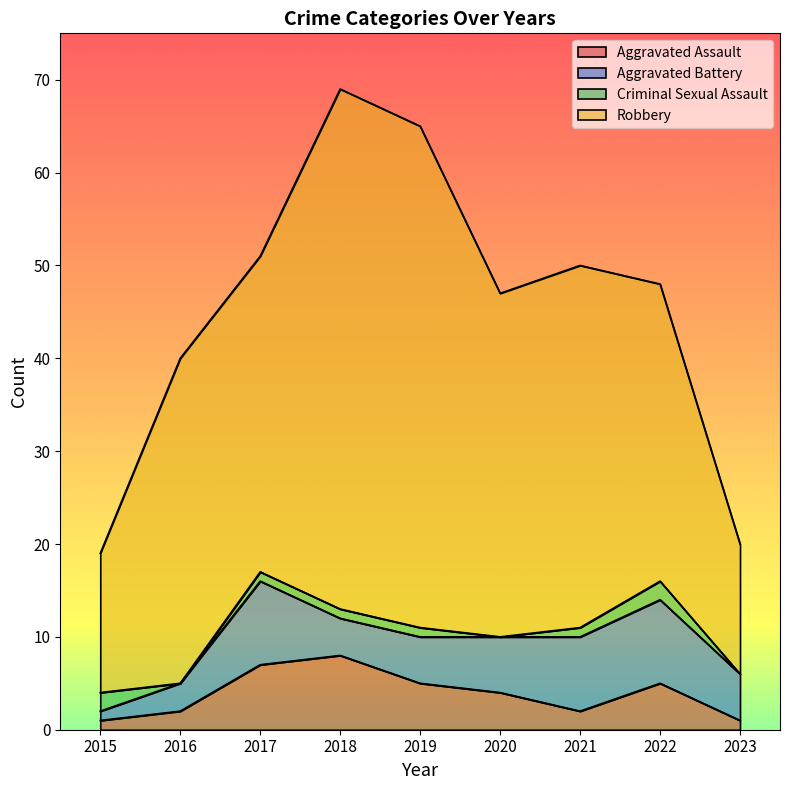

Is it true that Criminal Sexual Assault equals 1 at 2023?

False